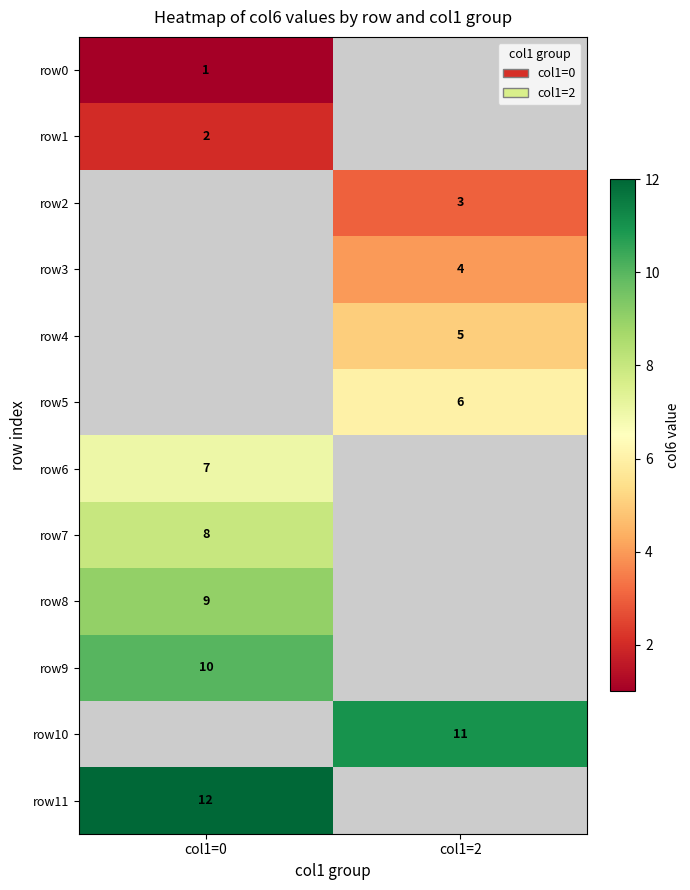

What is the maximum value shown in the chart?

12.0